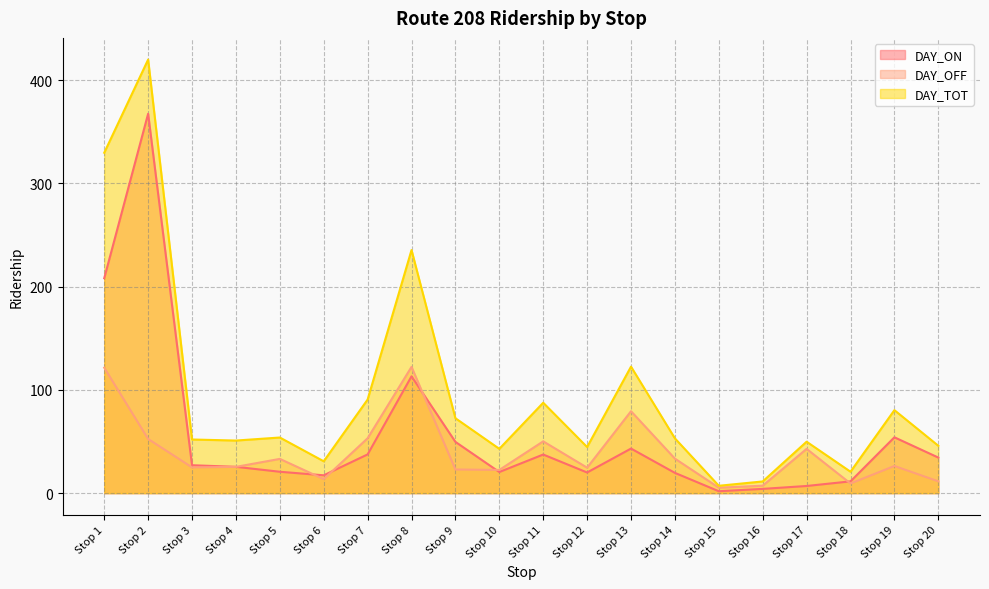

Count the number of data series in this chart.

3